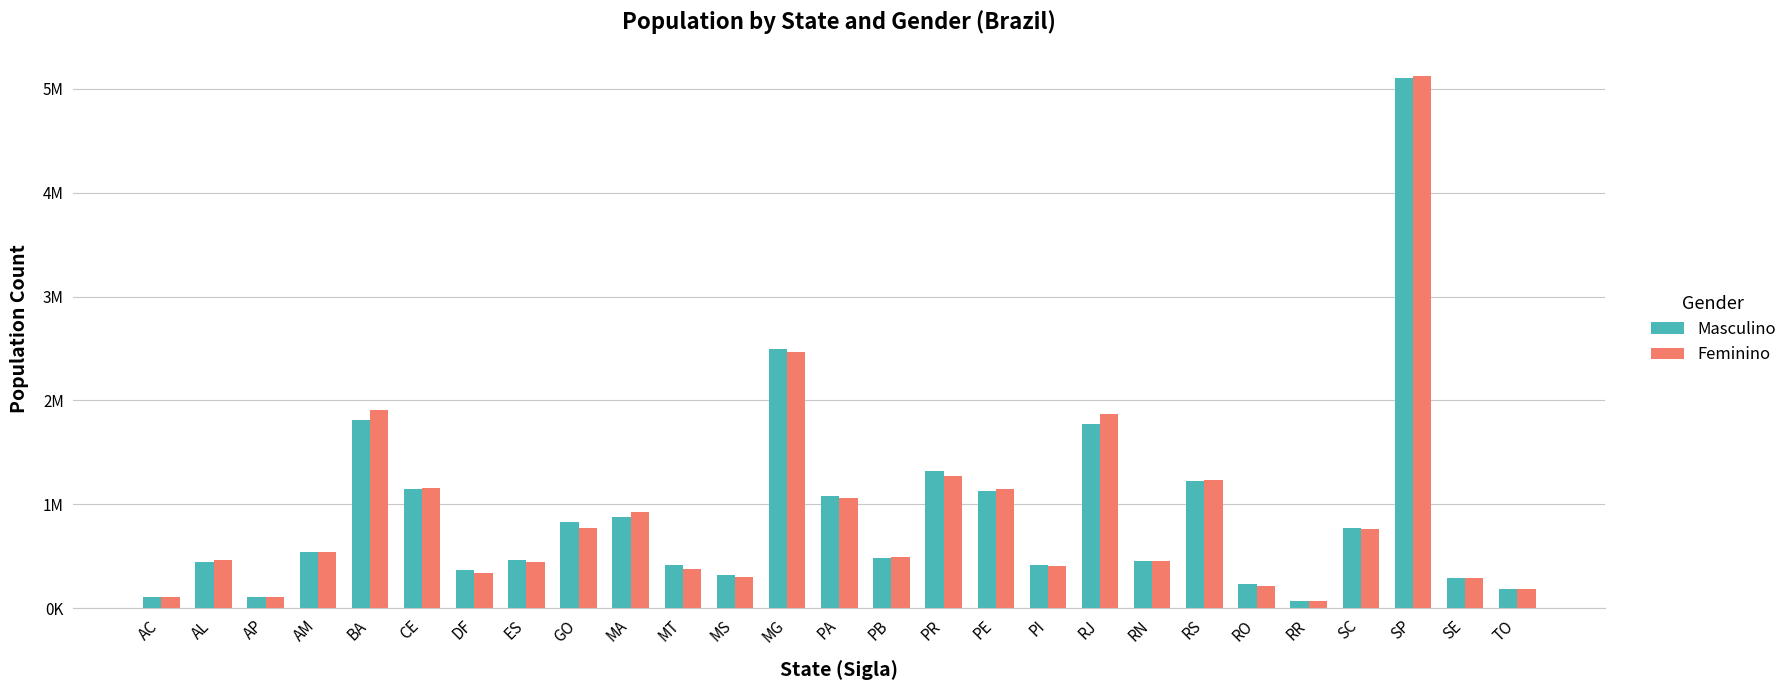

What are all the series names shown in the legend?

Masculino, Feminino